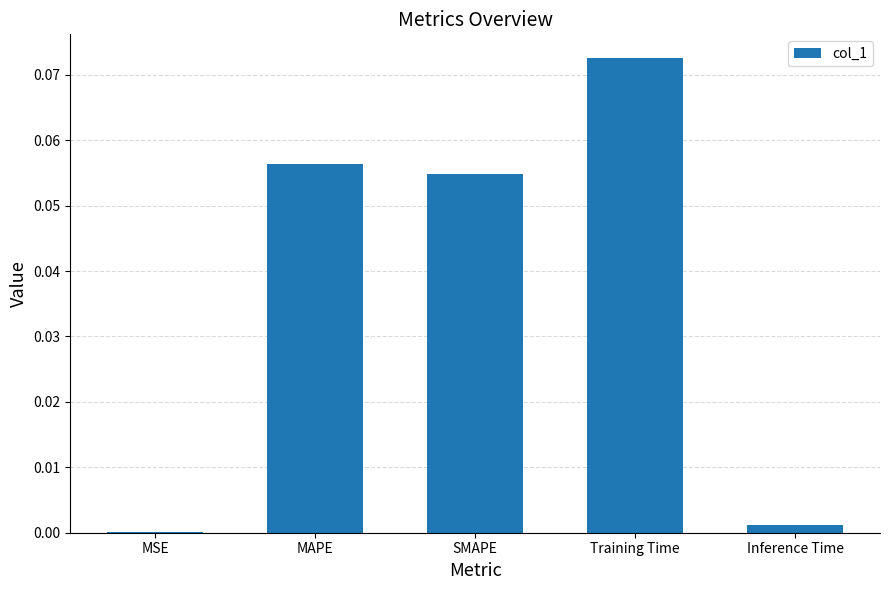

What is the change in value from SMAPE to Inference Time?

-0.1